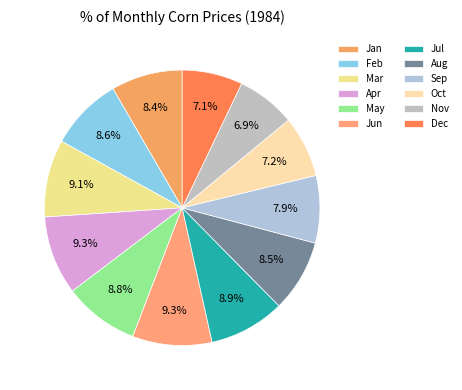

To the nearest percent, what is the average slice percentage?

8%